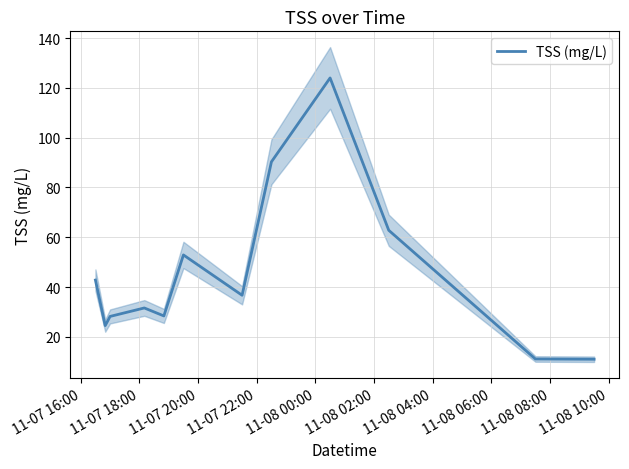

What is the maximum value for TSS (mg/L)?

124.0